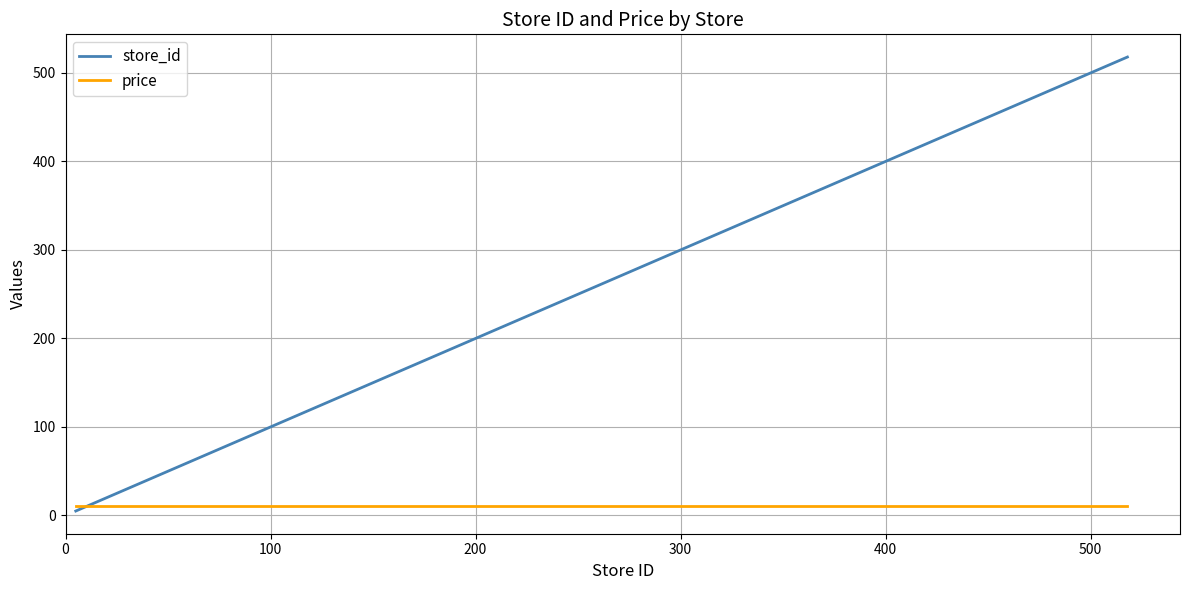

Which series has the largest range (max minus min)?

store_id